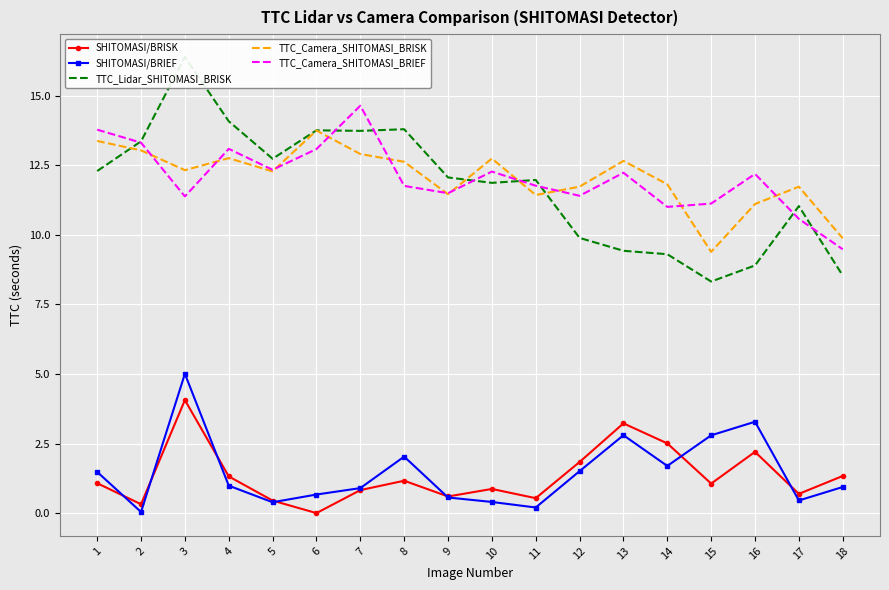

At which category is the sum across all series the highest?

3